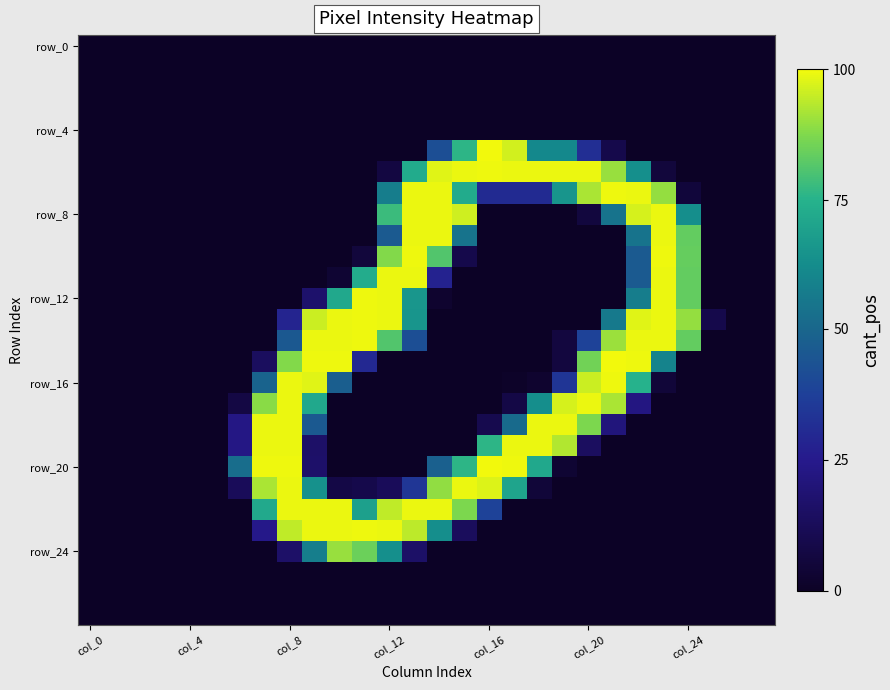

Count the number of data series in this chart.

28